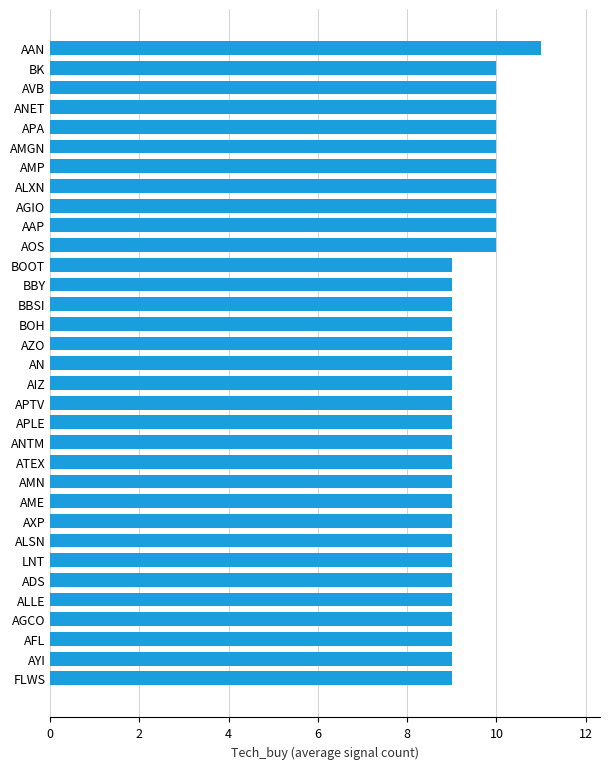

Which label corresponds to the largest value in the chart?

AAN